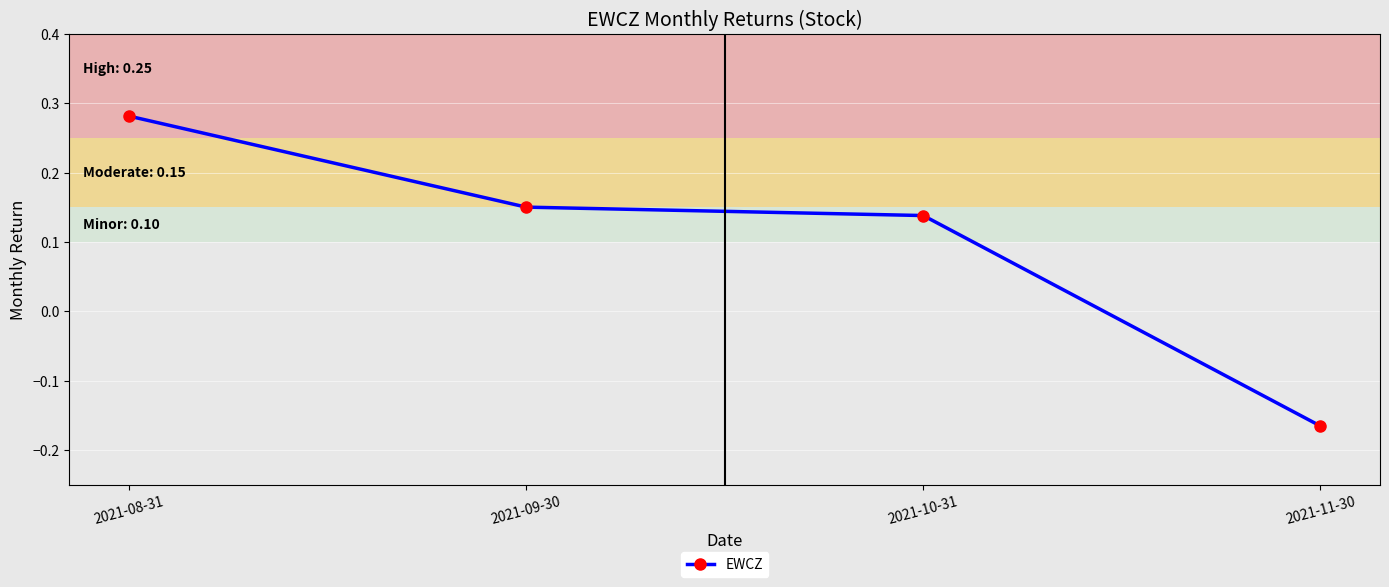

At which label does the data first exceed 0?

2021-08-31